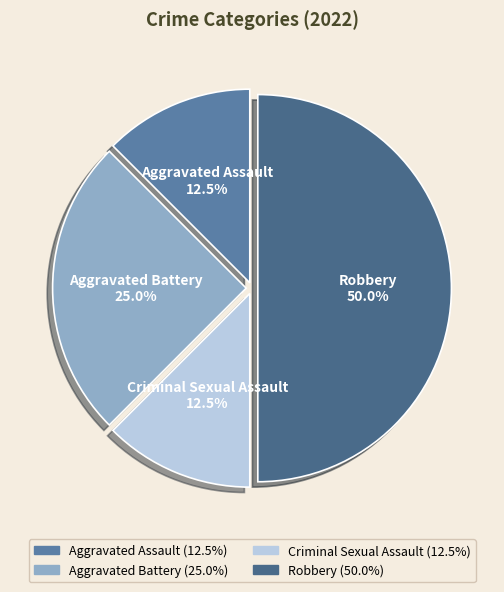

To the nearest percent, what is the average slice percentage?

25%